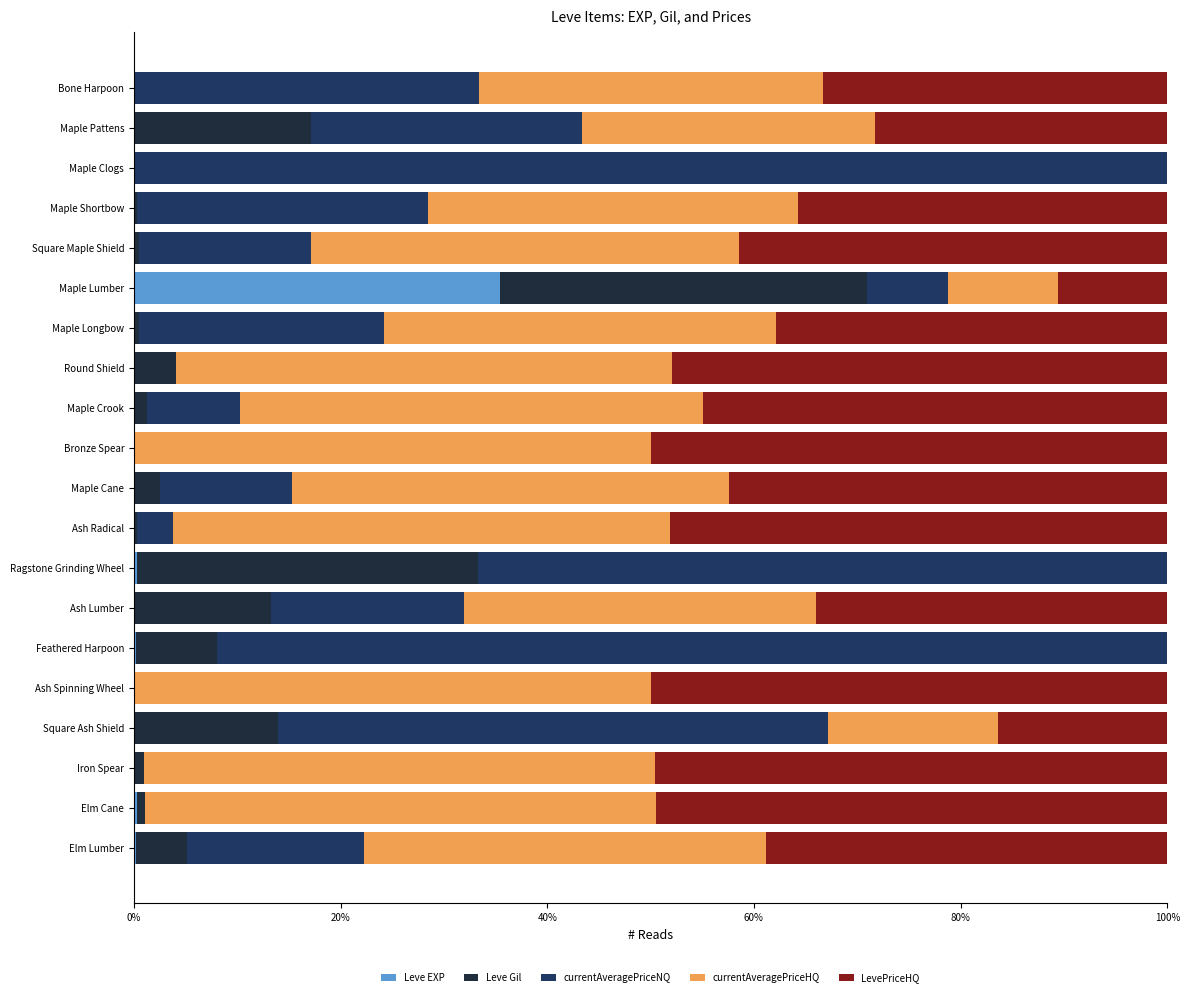

What is the sum of all Leve EXP values?

36.7